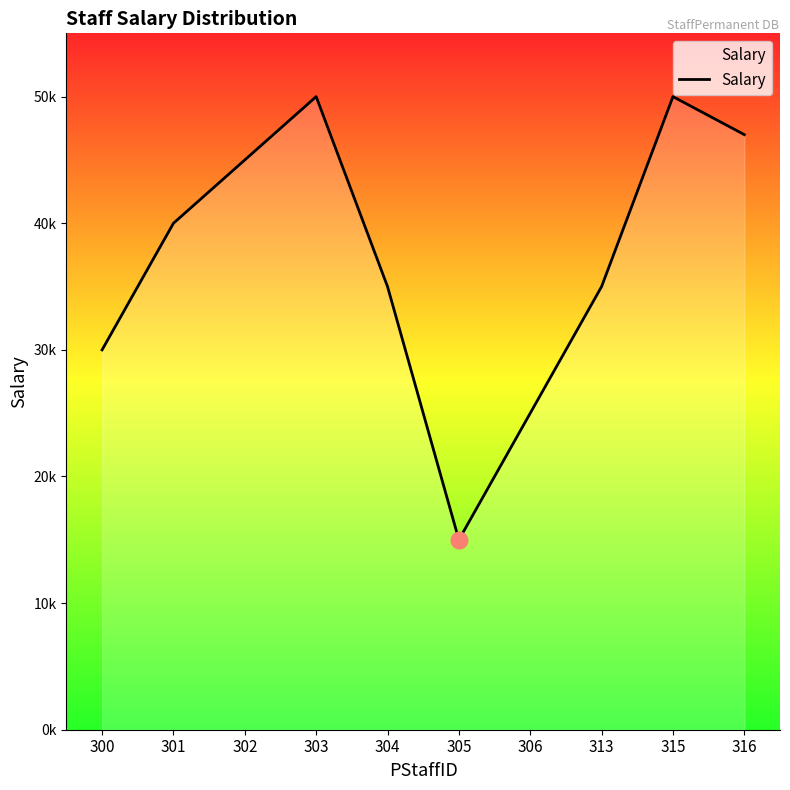

Is it true that the value at 315 is 50000?

True